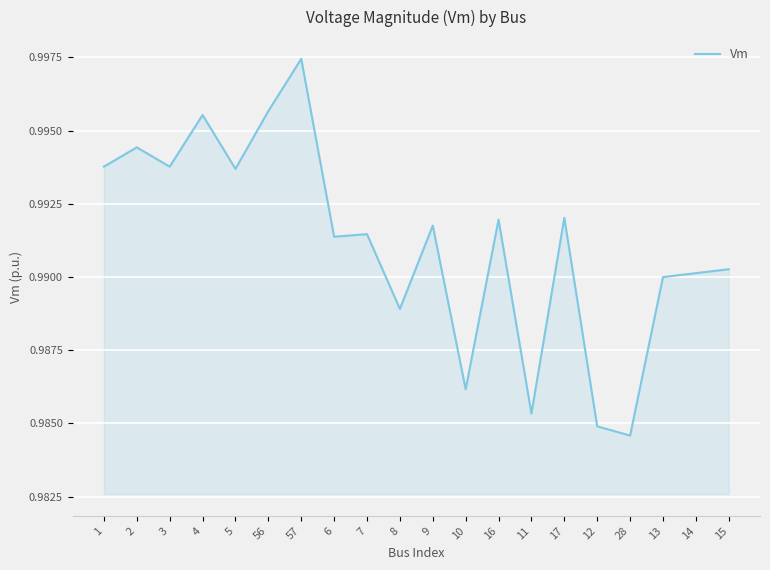

How many series are shown in this chart?

1